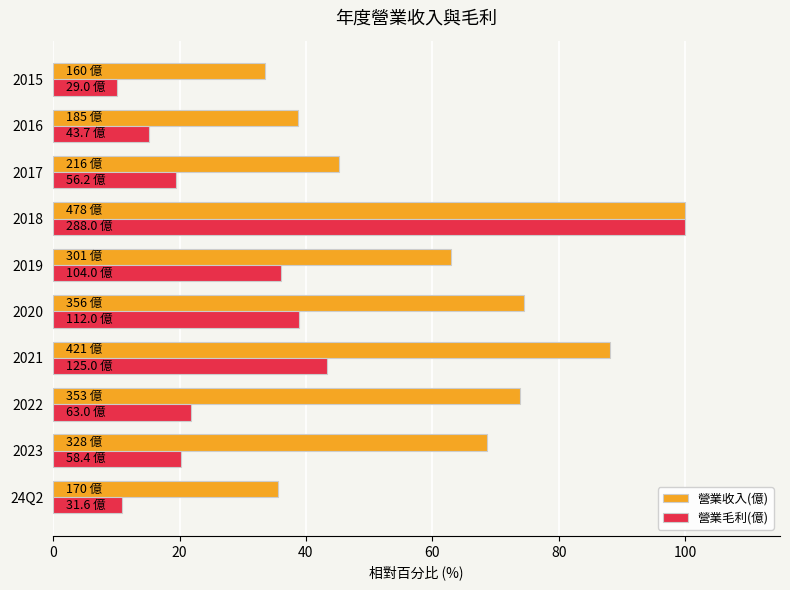

What is the lowest value of the 營業收入(億) series?

33.5